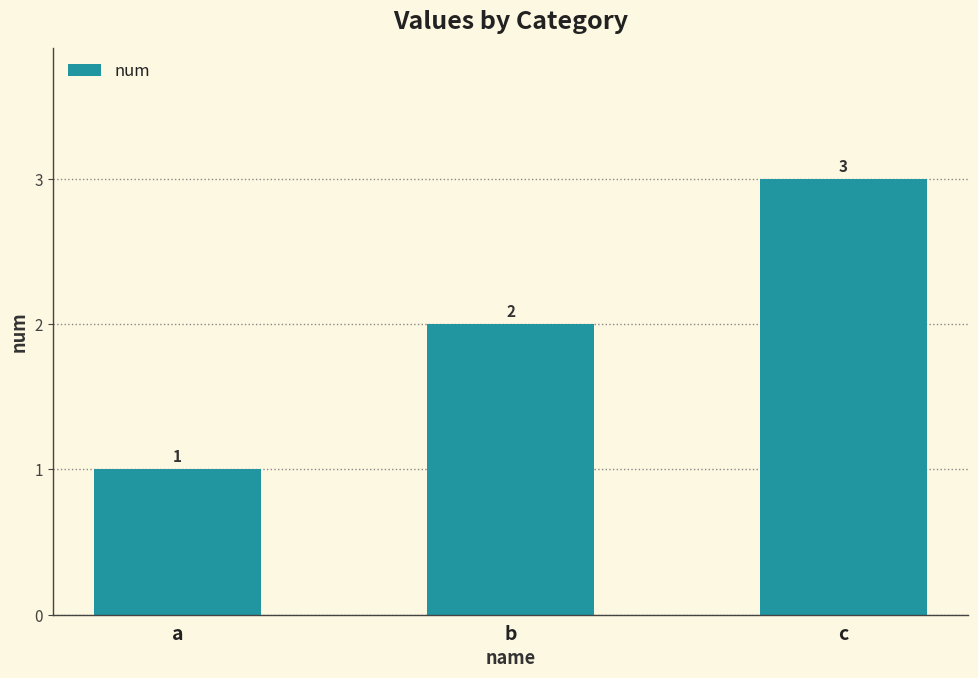

Does the chart contain stacked bars?

No